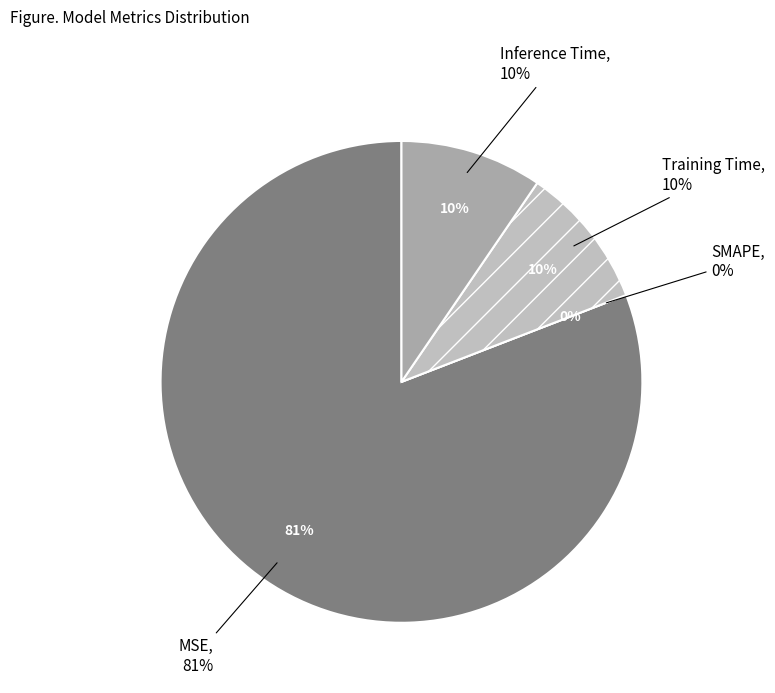

Do Inference Time and SMAPE together represent more than half of the pie?

No